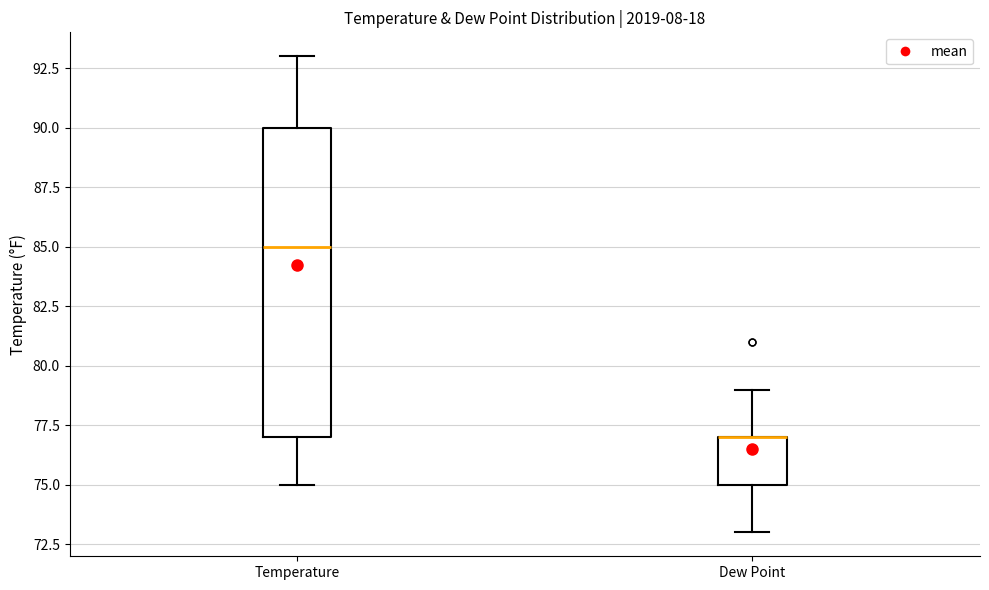

Reading left to right, read every box against the y-axis: the position of its median line, the range the box covers, and the ends of its whiskers. The values are not printed on the chart, so give them approximately, as read against the axis.

Temperature: median 85, box 77 to 90, whiskers 75 to 93
Dew Point: median 77 (drawn on the box's upper edge), box 75 to 77, whiskers 73 to 79